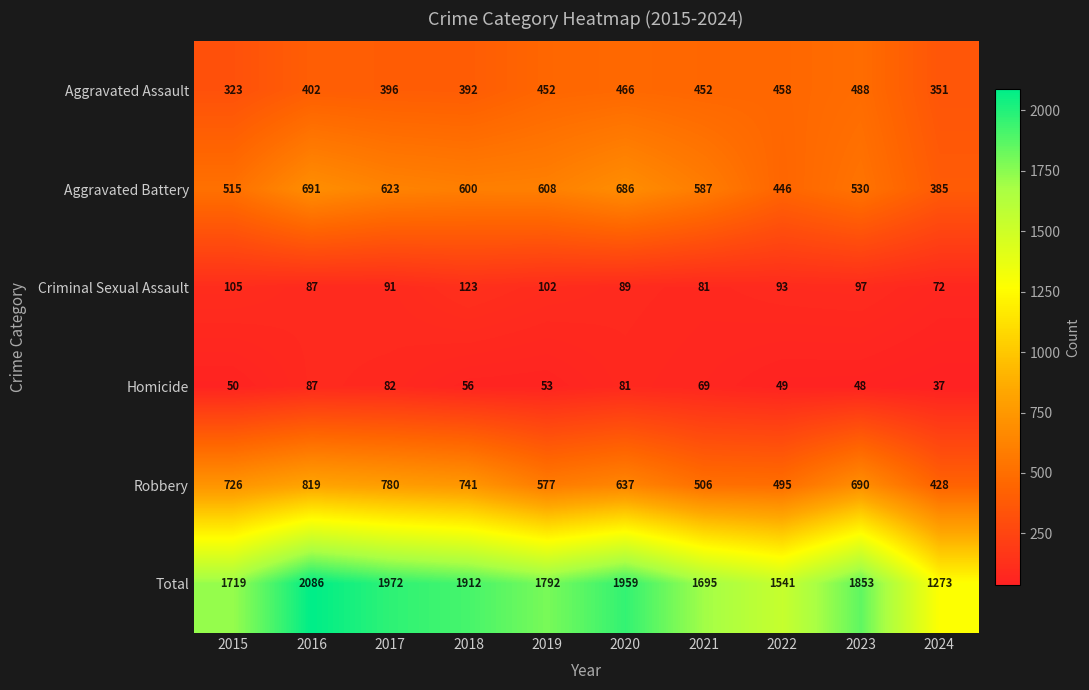

Is it true that Aggravated Assault equals 452 at 2021?

True